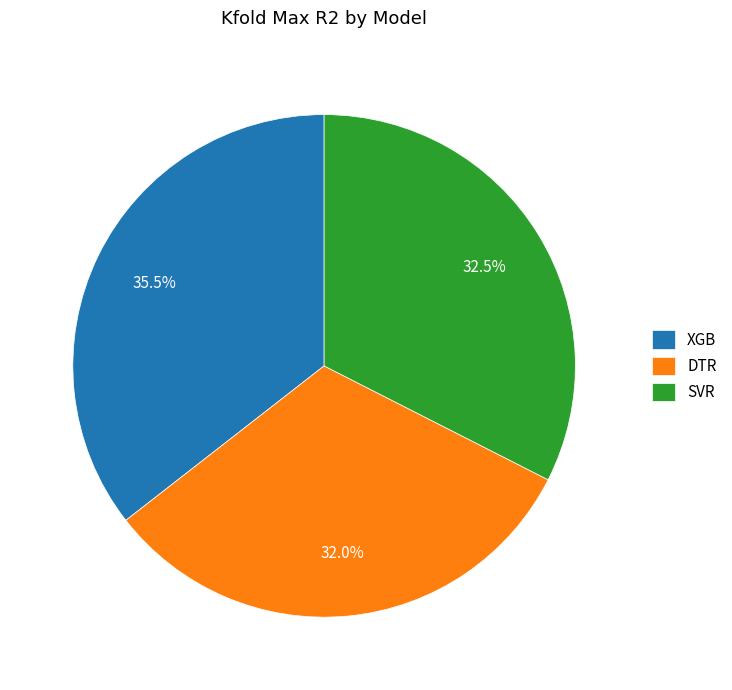

Which category has the smallest portion of the pie?

DTR